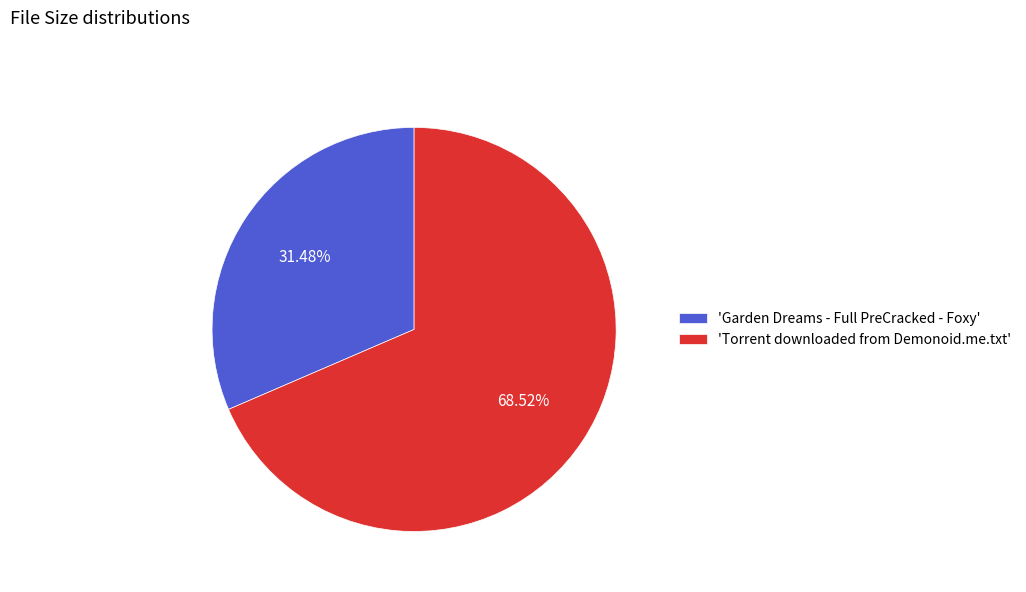

How many slices are in this pie chart?

2